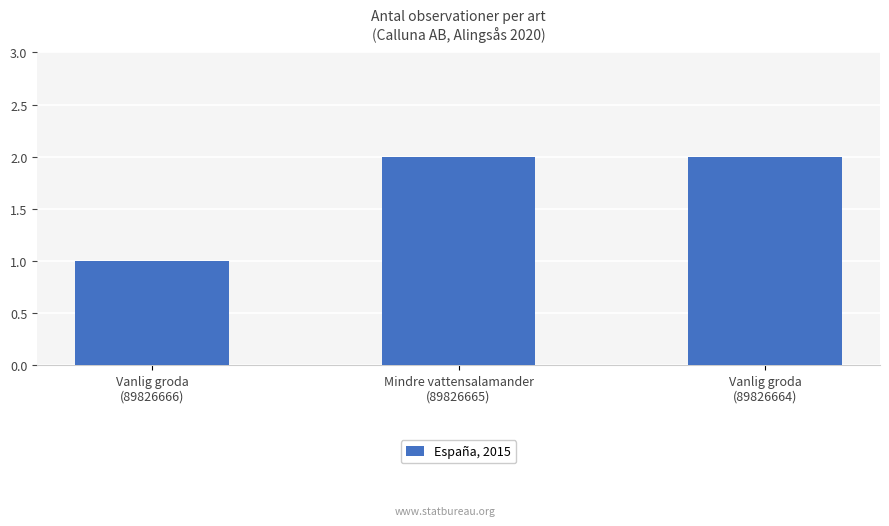

What is the sum of all values?

5